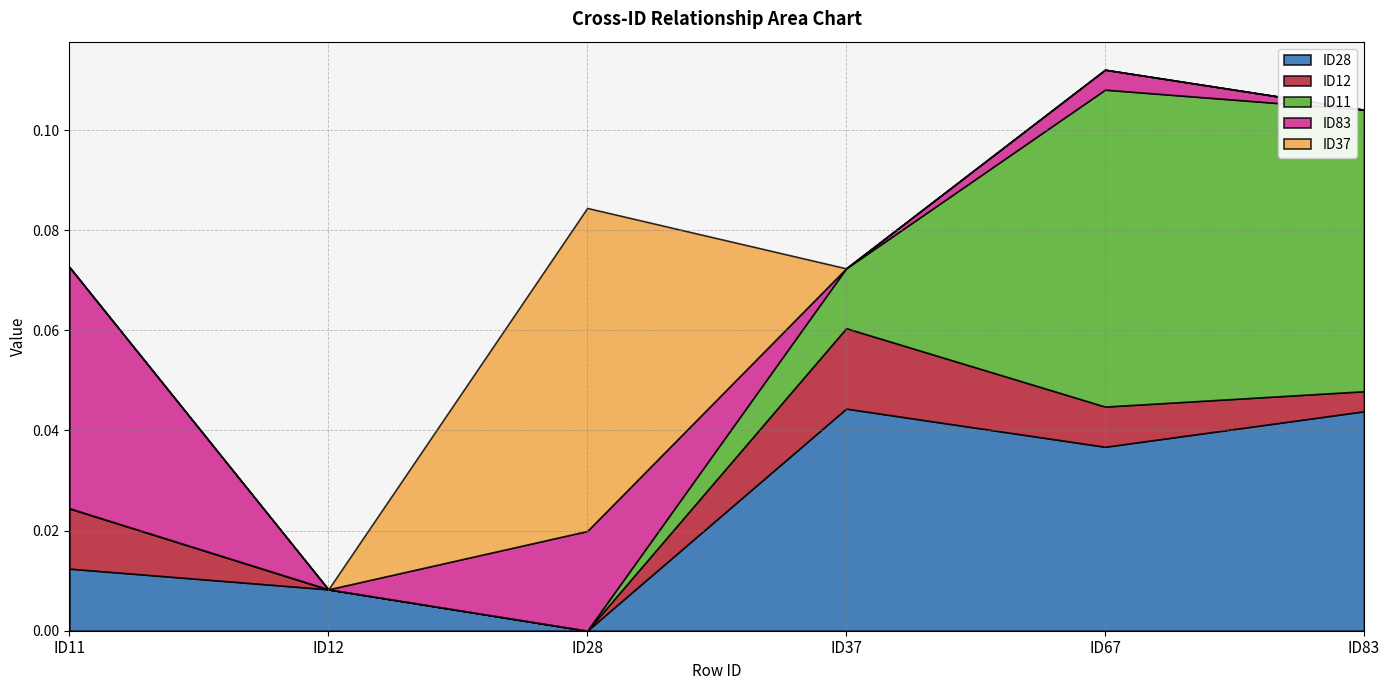

At which category is the sum across all series the highest?

ID67